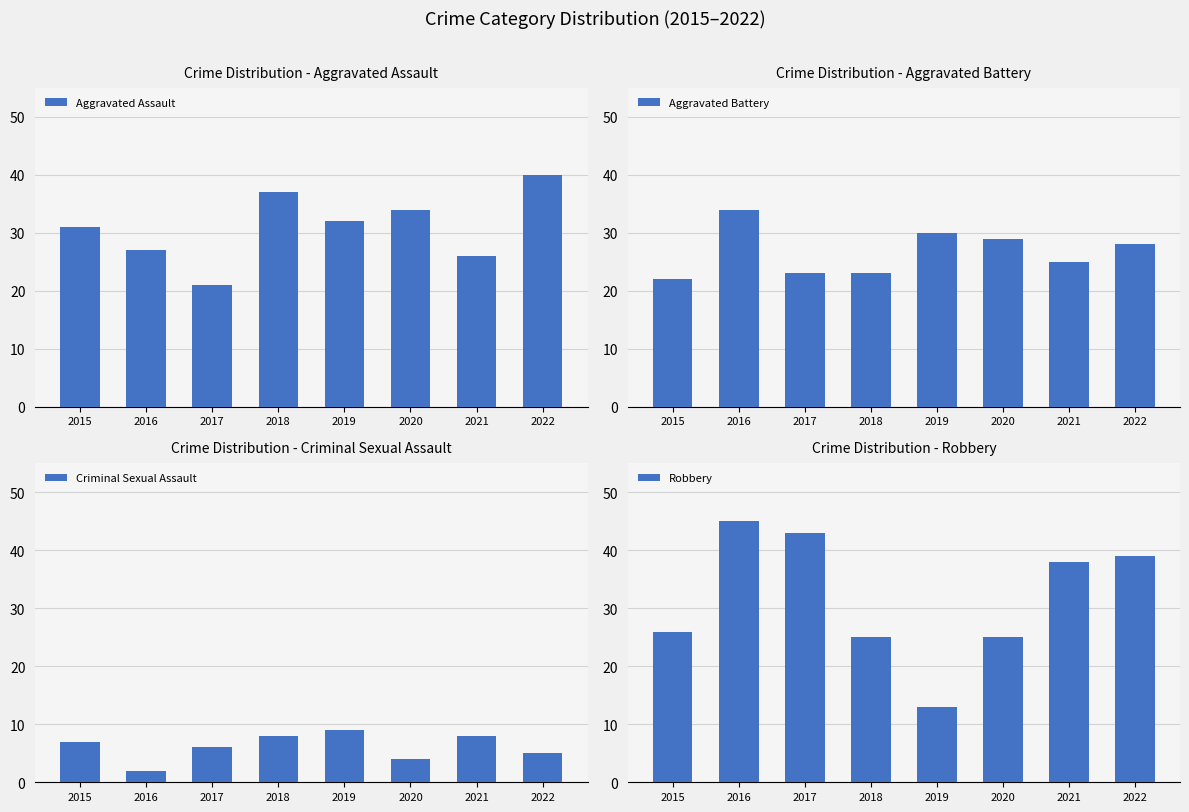

Count the number of data series in this chart.

4